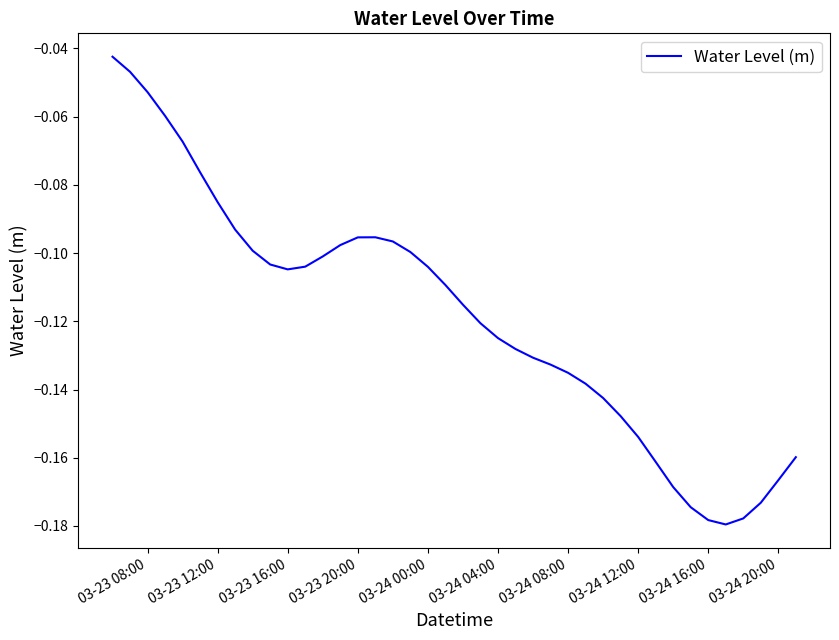

The chart shows a value of -0.0 at 03-23 08:00. True or false?

False